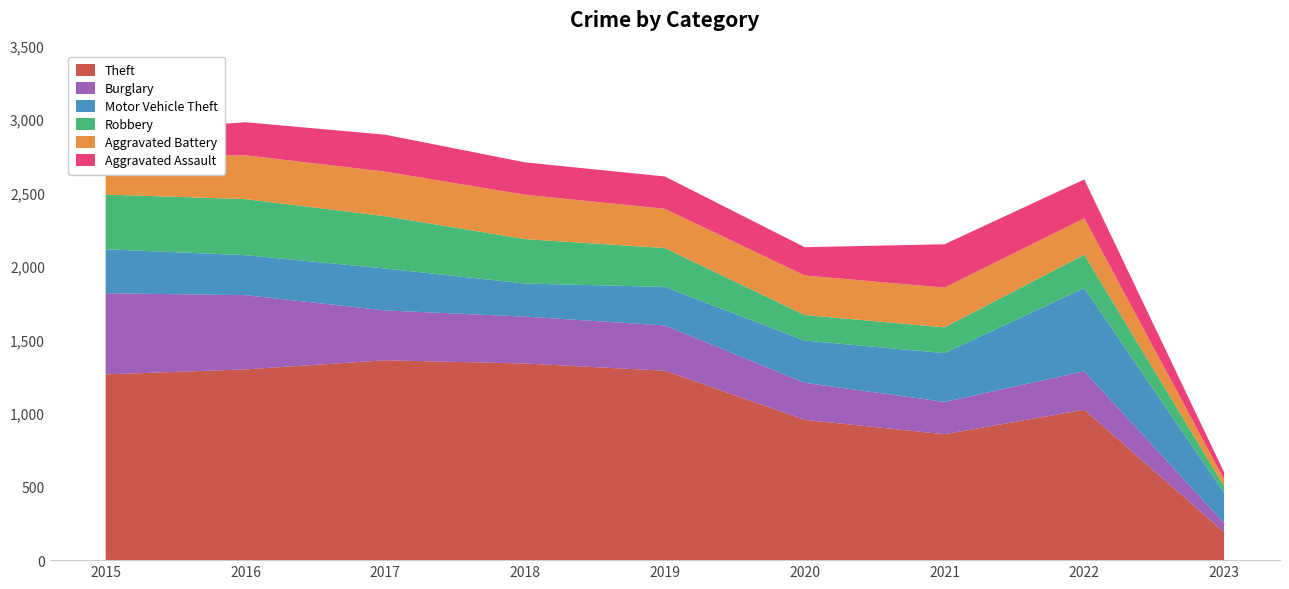

Reading left to right, extract all data points from this chart.

Theft: 2015=1263	2016=1297	2017=1359	2018=1337	2019=1288	2020=954	2021=856	2022=1023	2023=190
Burglary: 2015=552	2016=505	2017=339	2018=319	2019=308	2020=252	2021=220	2022=261	2023=62
Motor Vehicle Theft: 2015=299	2016=272	2017=285	2018=225	2019=262	2020=287	2021=332	2022=567	2023=206
Robbery: 2015=372	2016=381	2017=356	2018=302	2019=264	2020=174	2021=175	2022=226	2023=46
Aggravated Battery: 2015=260	2016=298	2017=303	2018=302	2019=267	2020=269	2021=270	2022=248	2023=46
Aggravated Assault: 2015=164	2016=225	2017=251	2018=220	2019=220	2020=192	2021=295	2022=264	2023=48